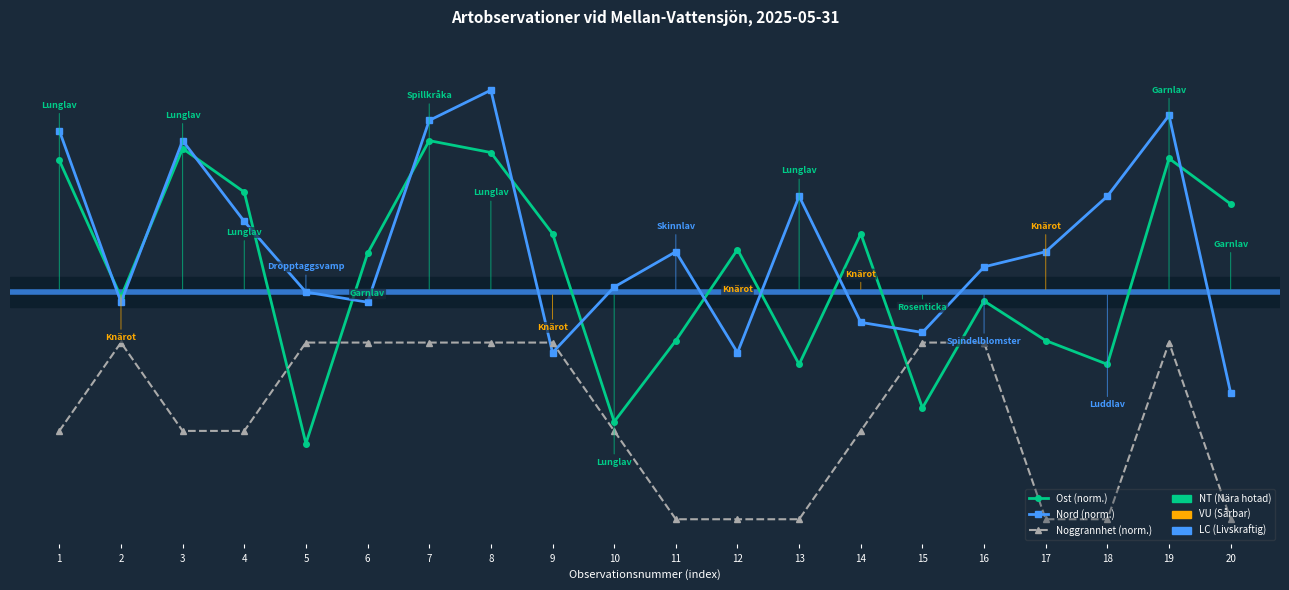

Does the chart have visible grid lines?

No